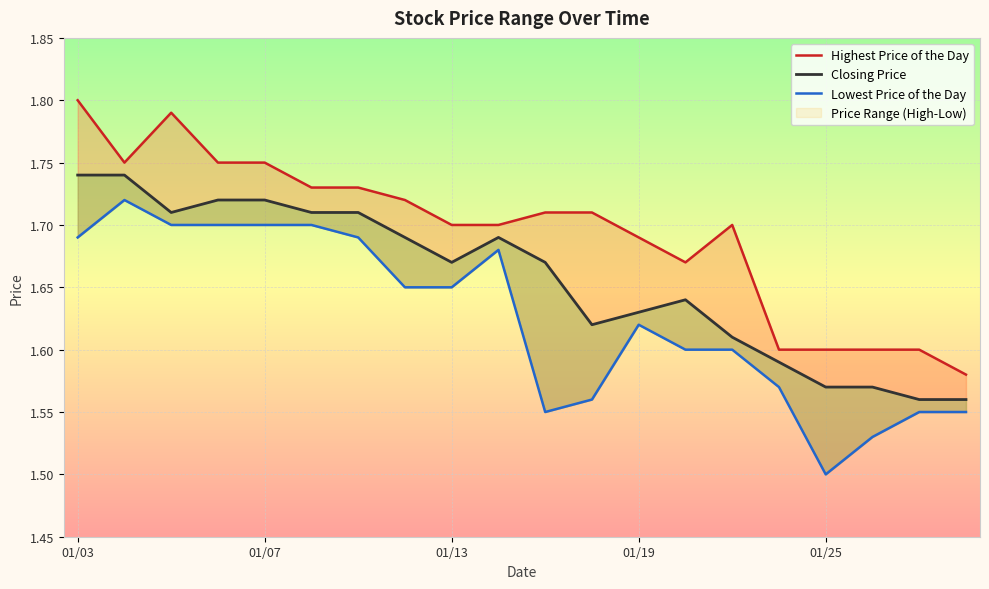

True or false: Lowest Price of the Day and Closing Price intersect in this chart.

False